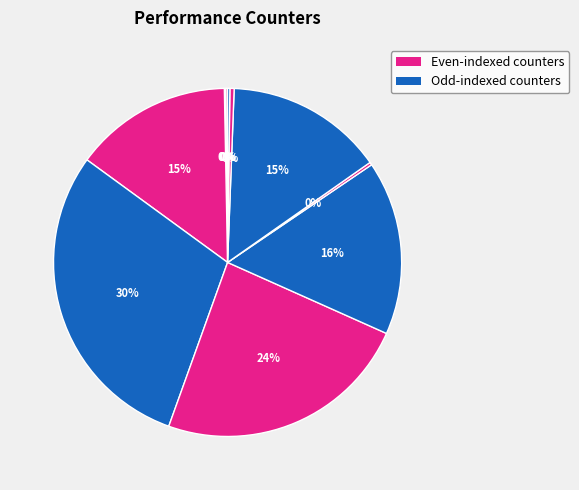

Is there any slice that represents more than half of the pie?

No